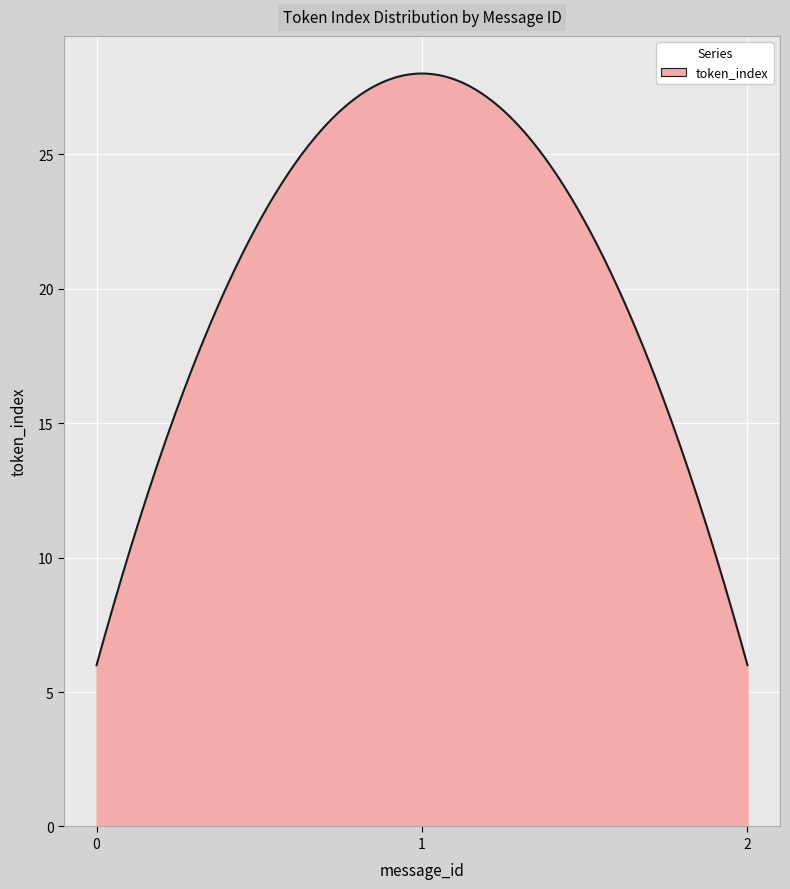

What is the smallest value displayed?

6.0